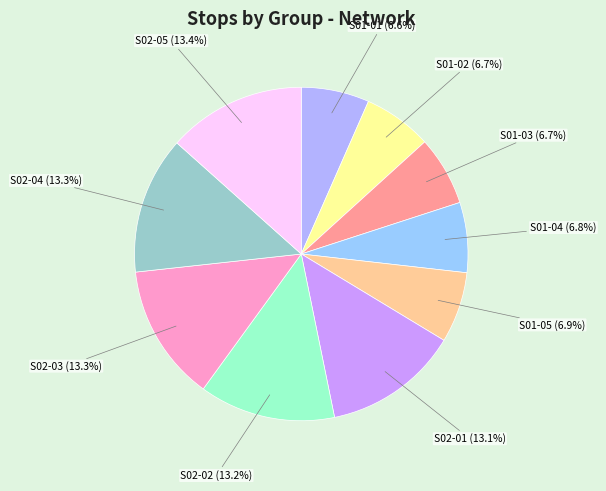

Is it true that S01-04 is 7% of the pie?

True